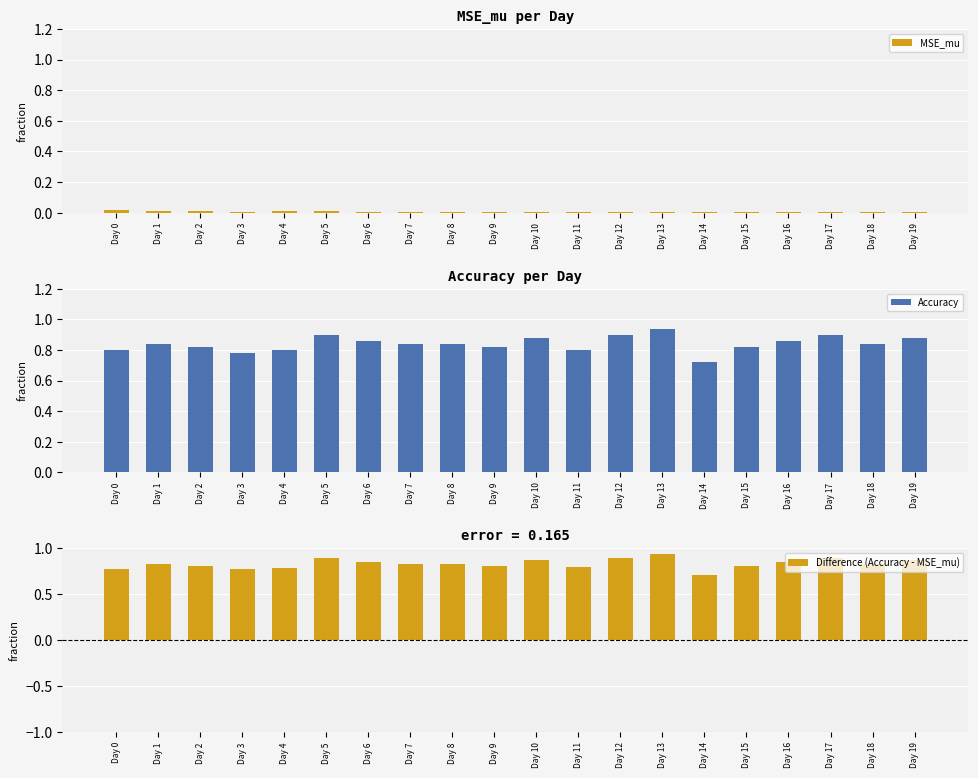

Between Day 9 and Day 18, which series saw the biggest shift?

Difference (Accuracy - MSE_mu)